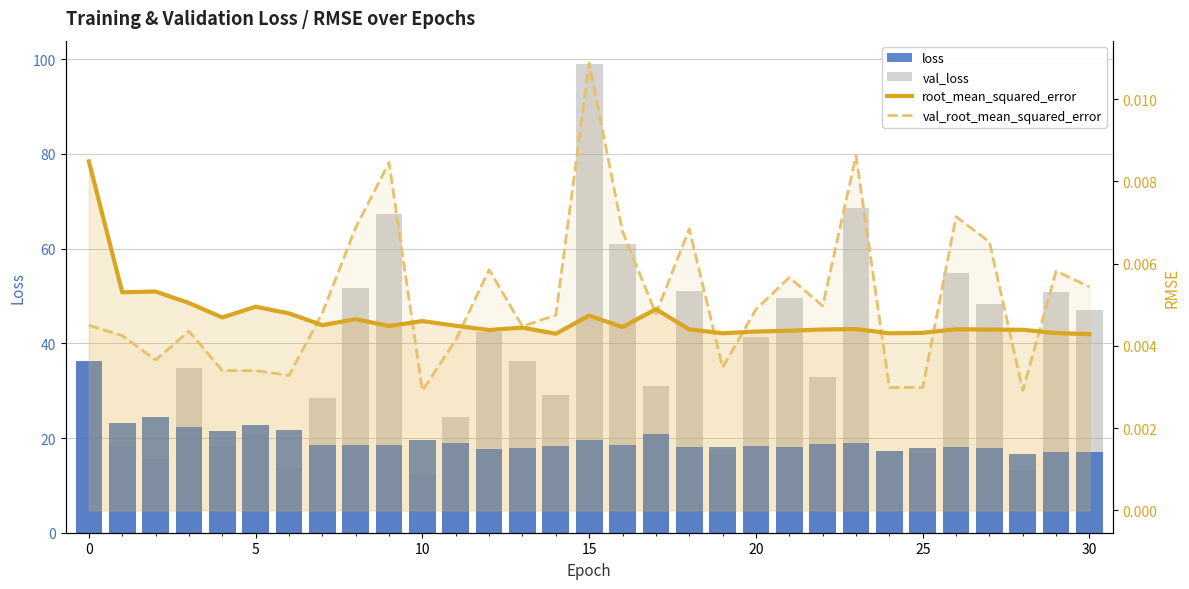

True or false: val_loss has a value of 28.5 at 15.

False